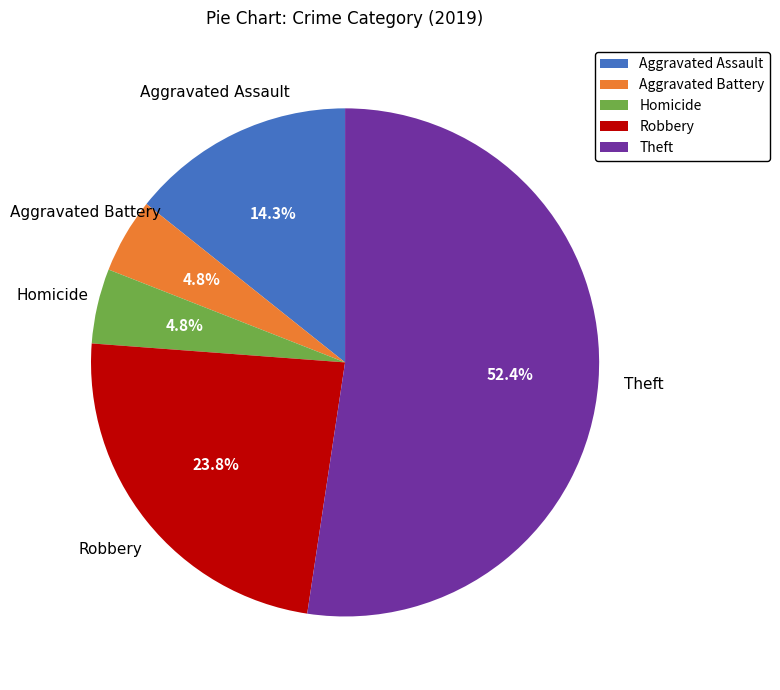

Which category has the biggest portion of the pie?

Theft